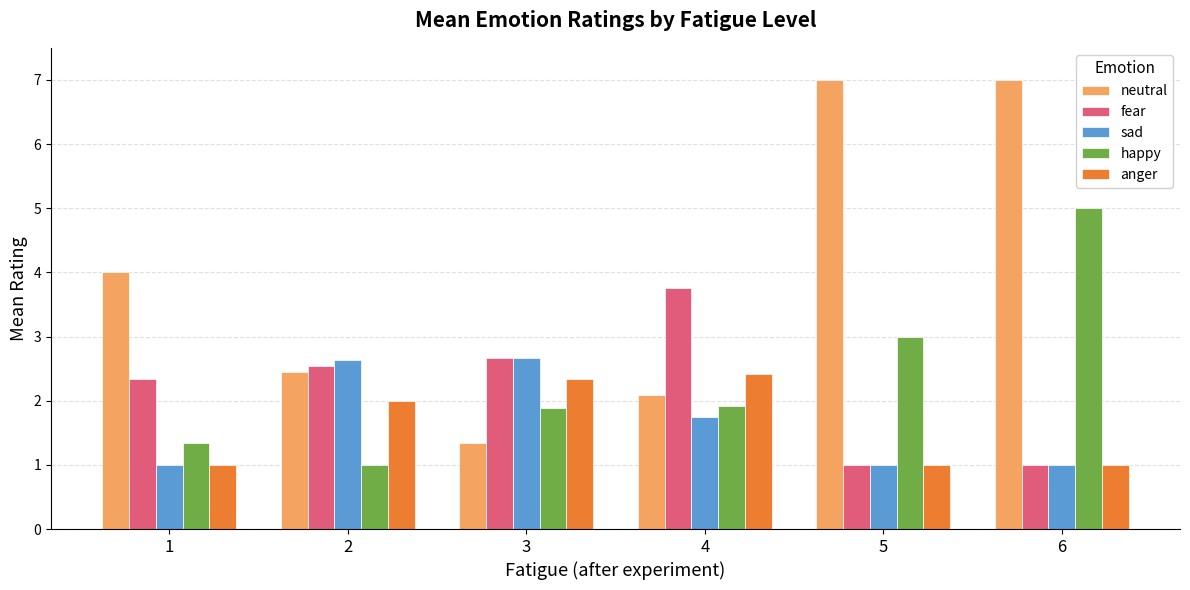

Is the value of neutral at 2 greater than the value of fear at 1?

Yes